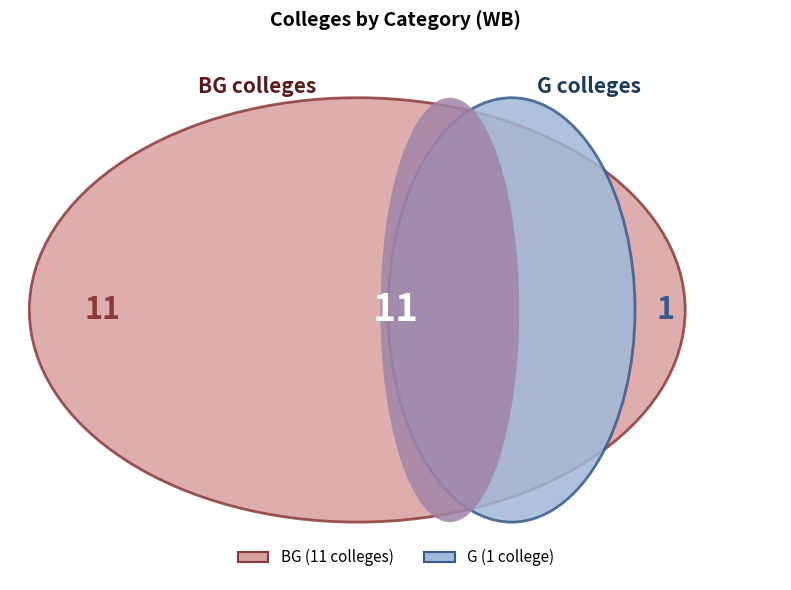

To the nearest percent, what is the difference between the largest and smallest slice percentages?

83%